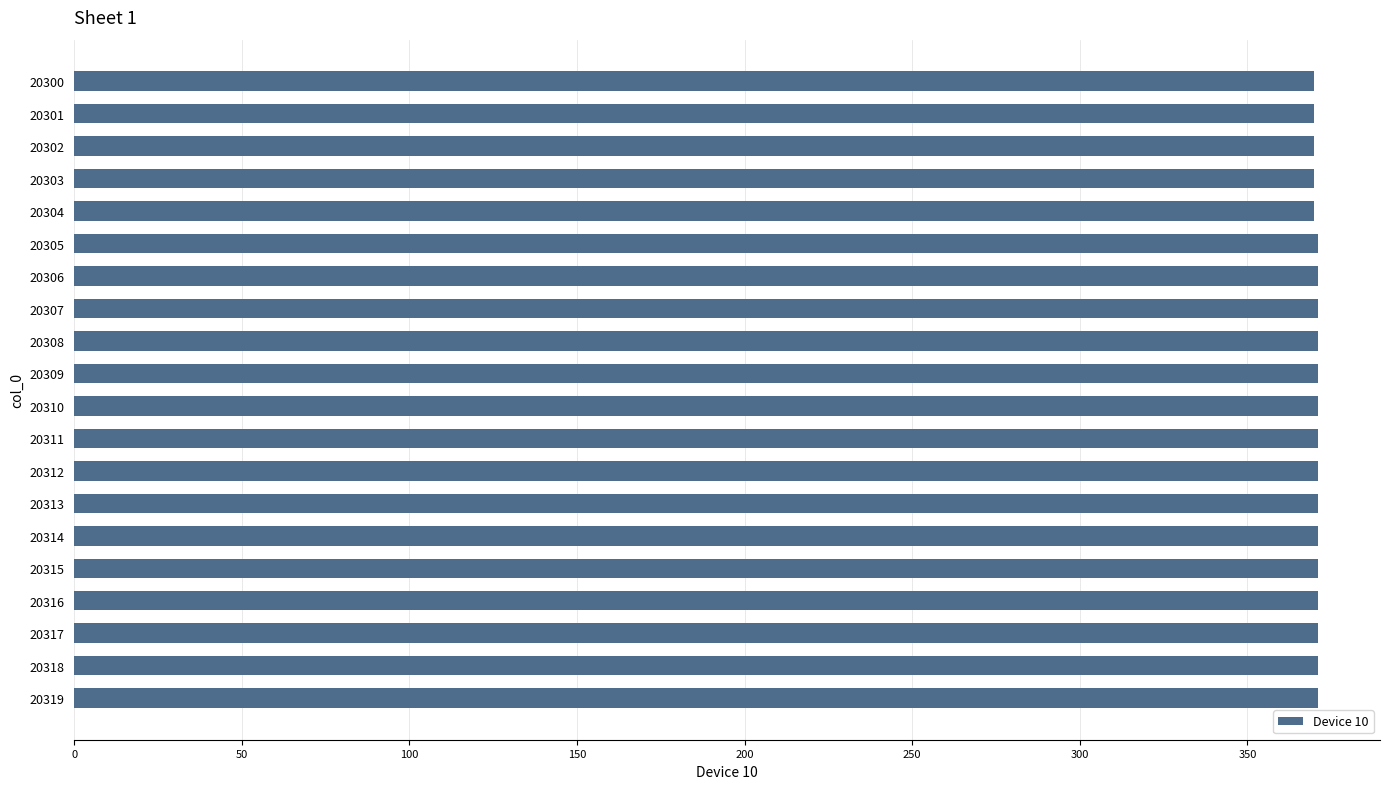

Is it true that the value at 20306 is 99?

False